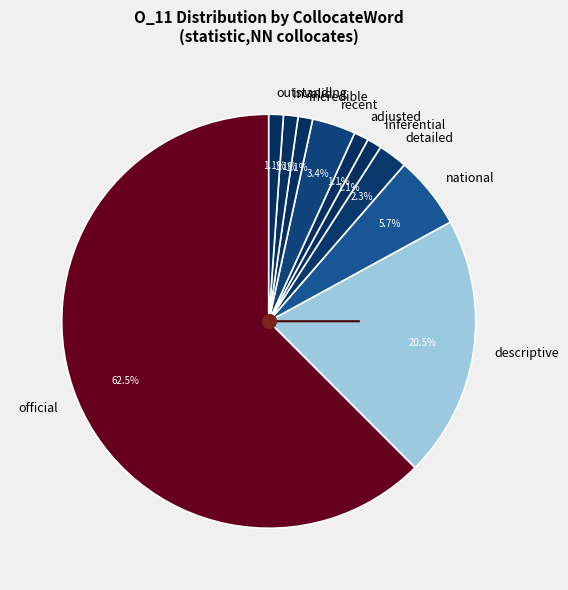

Which slice is the largest?

official